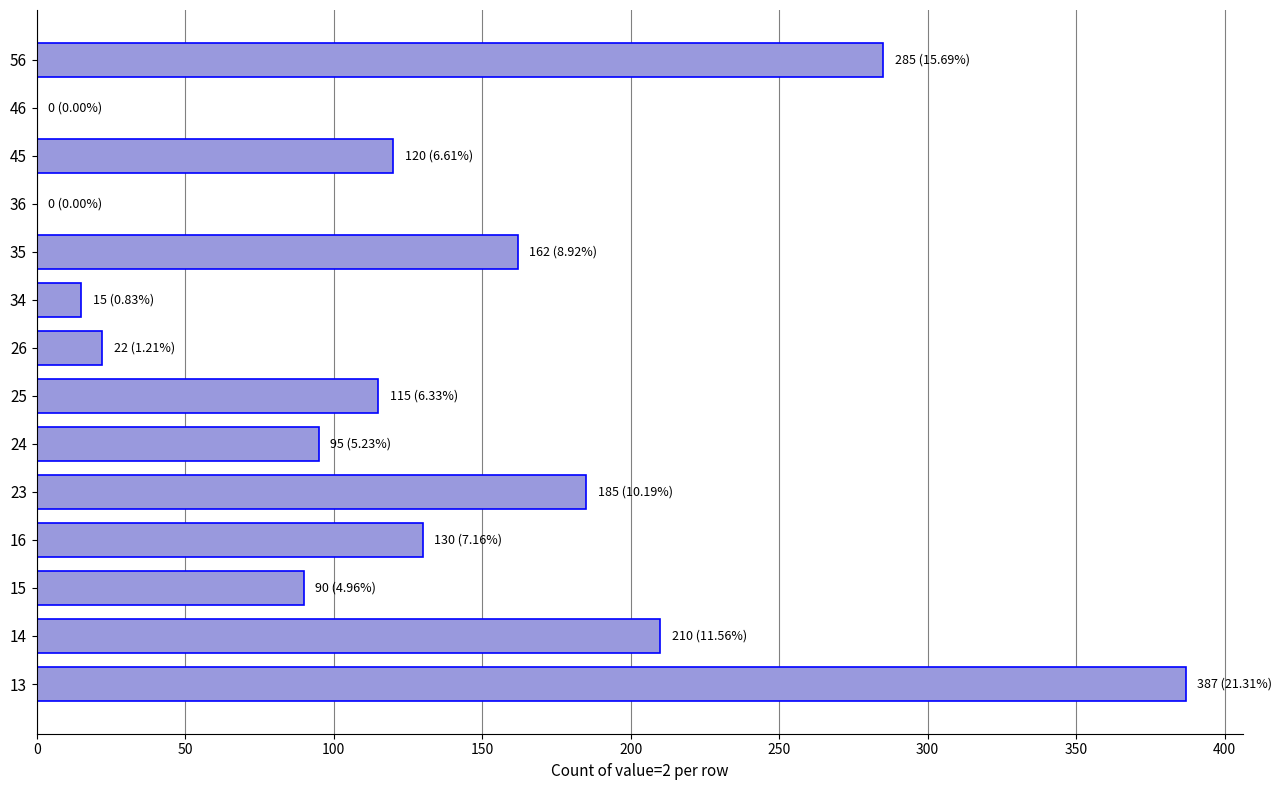

At which category does the chart reach its peak across all series?

13